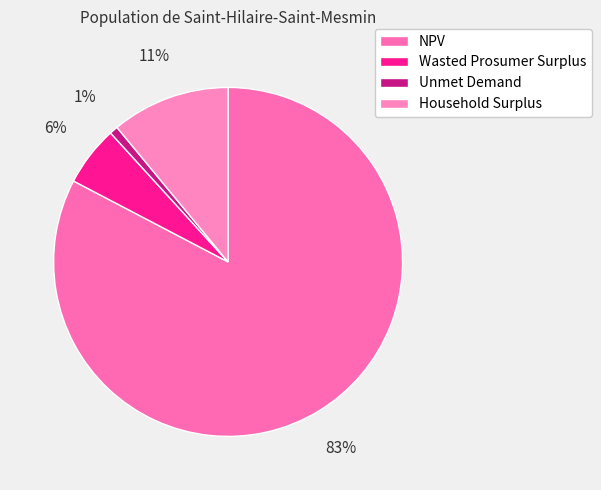

Which slice is the smallest?

Unmet Demand